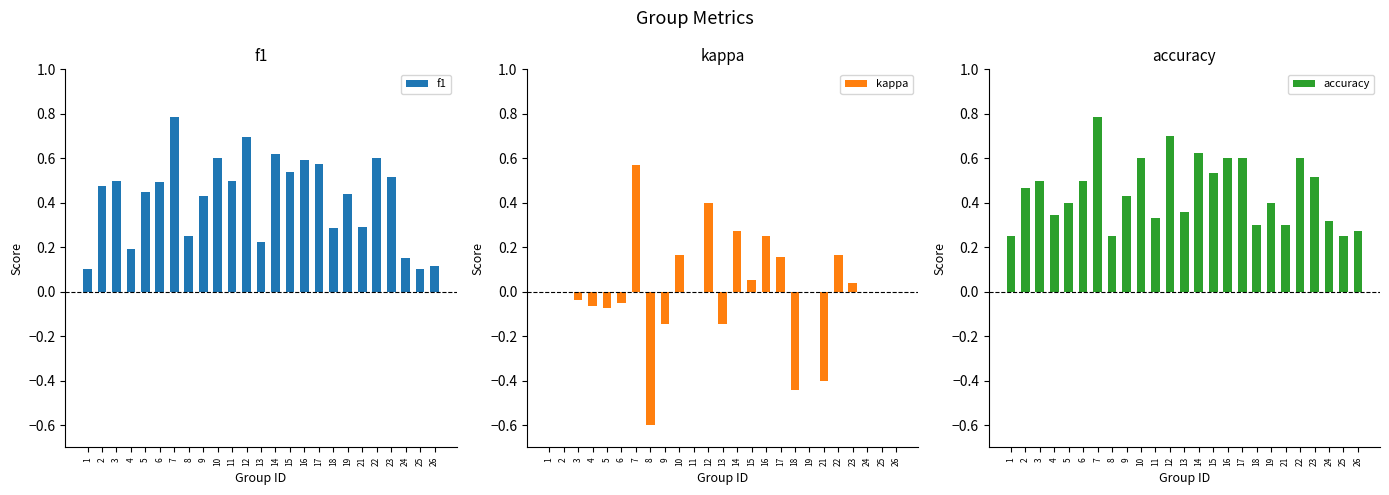

What is the sum of all f1 values?

10.5